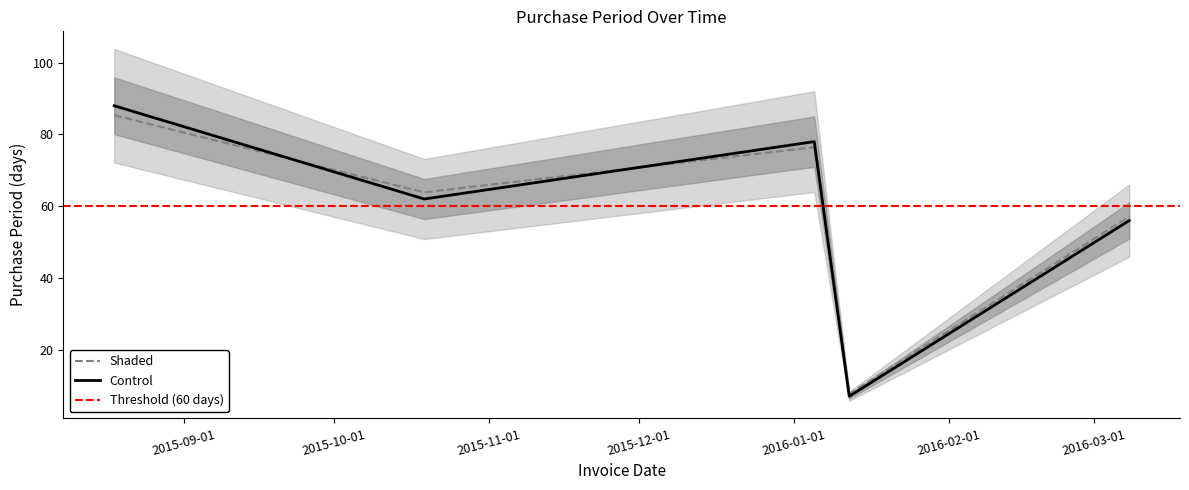

What is the label of the 2nd point from the left?

2015-10-19